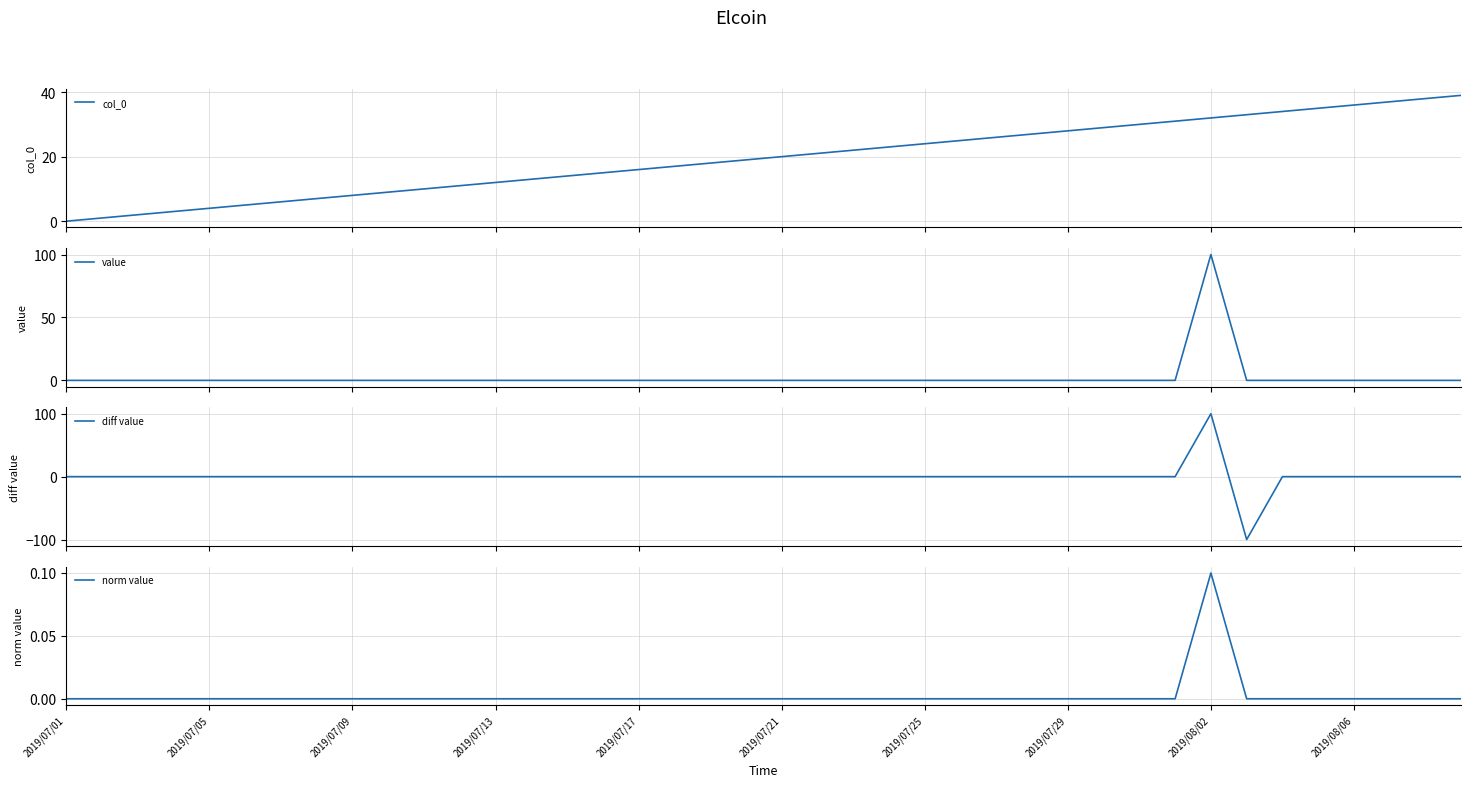

The norm value series shows 0.0 at 2019/07/05. True or false?

True